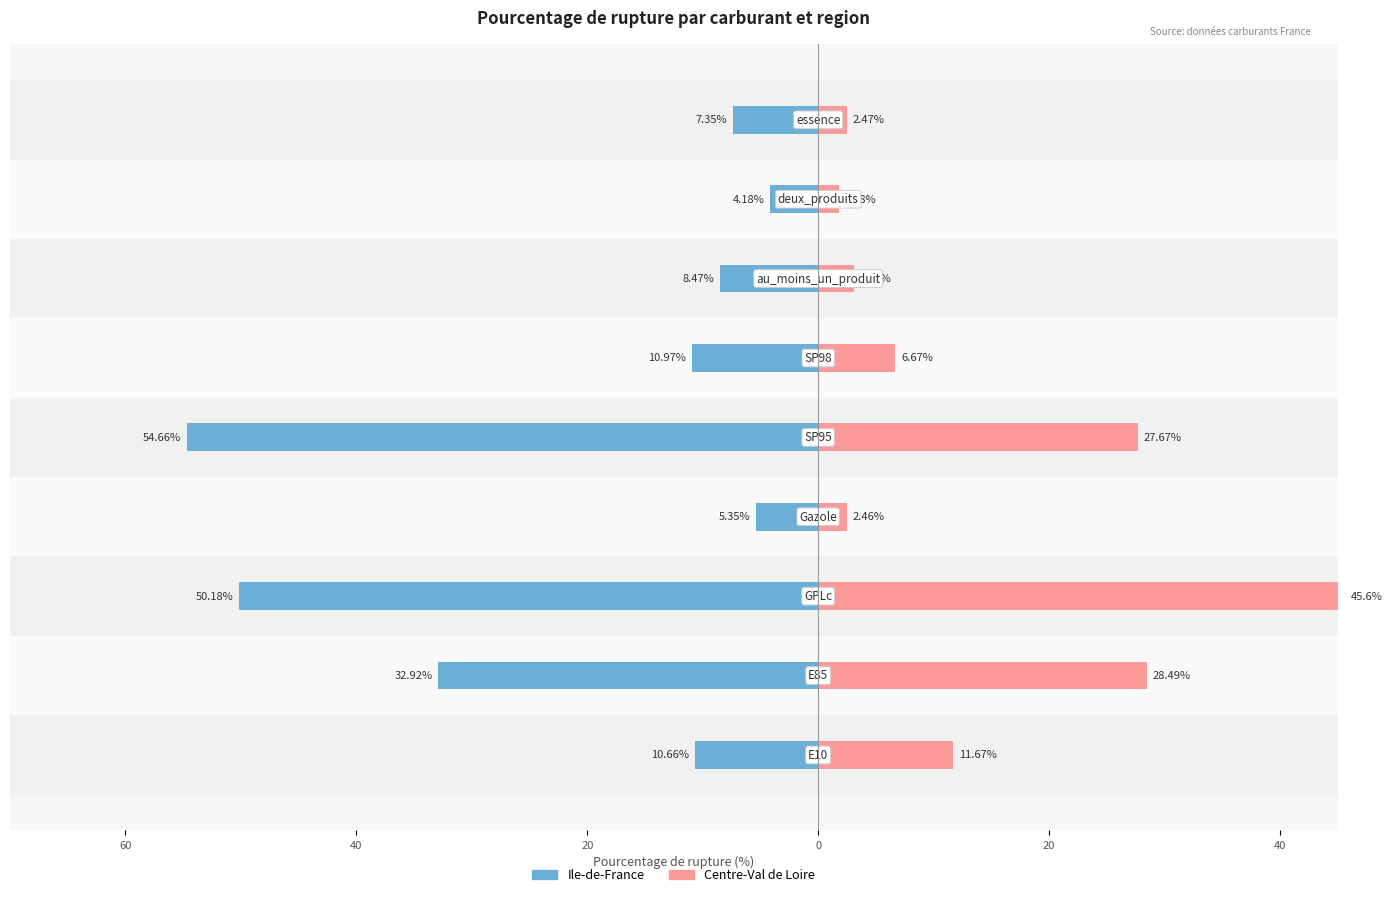

What is the sum of all Centre-Val de Loire values?

129.9